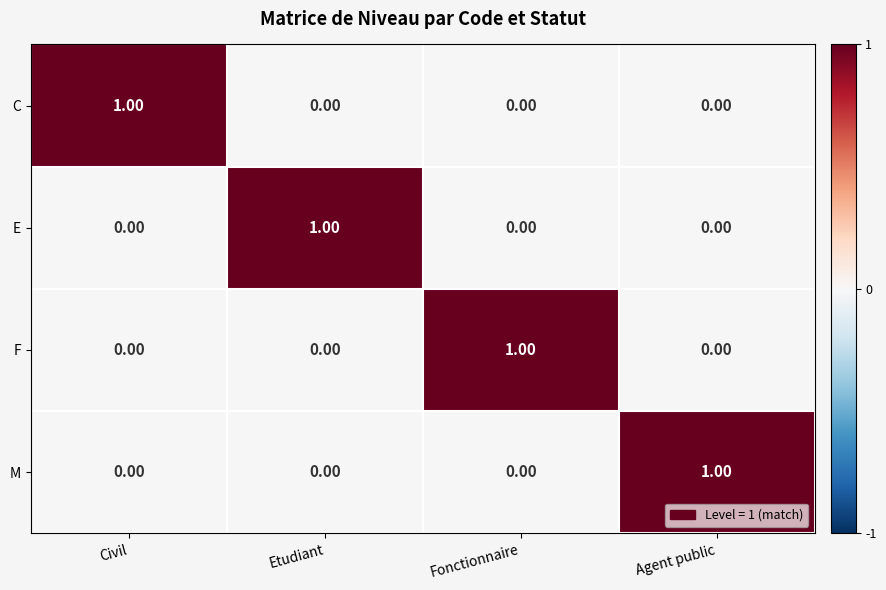

At how many categories does at least one series exceed 0?

4